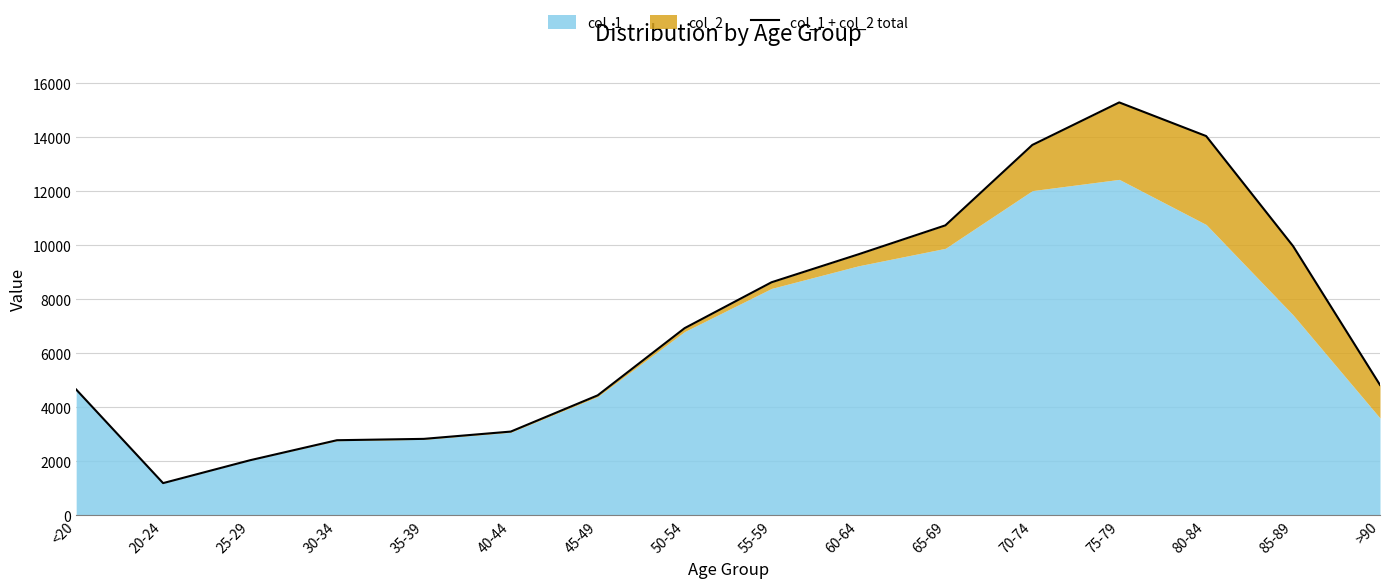

What is the sum of the values at 60-64 and 30-34?

12444